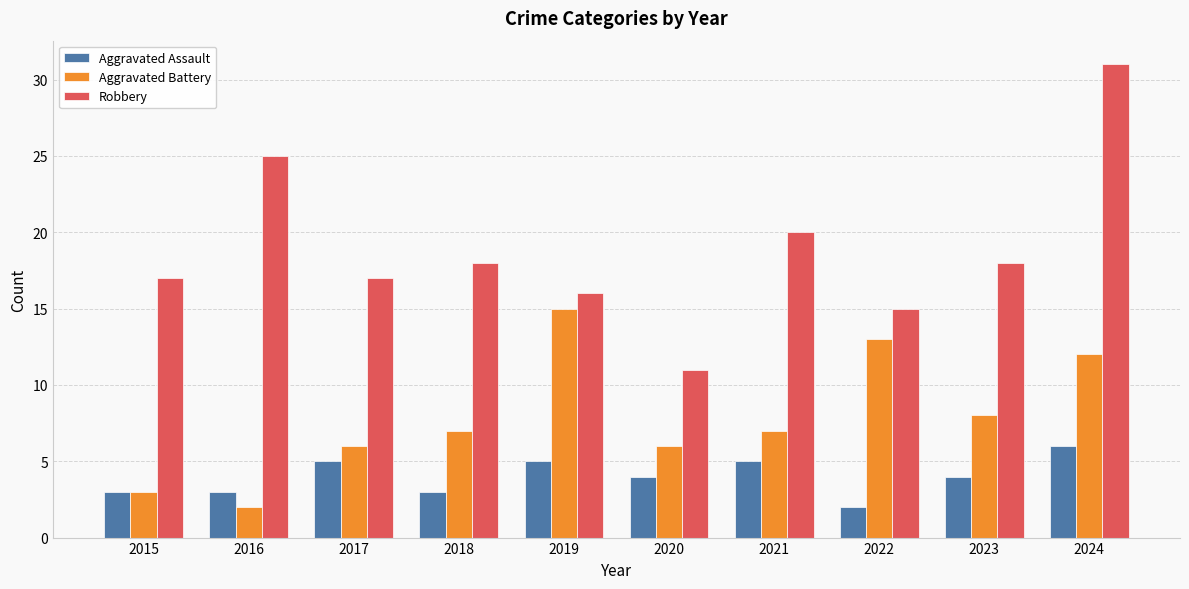

What value does the Aggravated Battery series have at 2023, to the nearest 10?

10